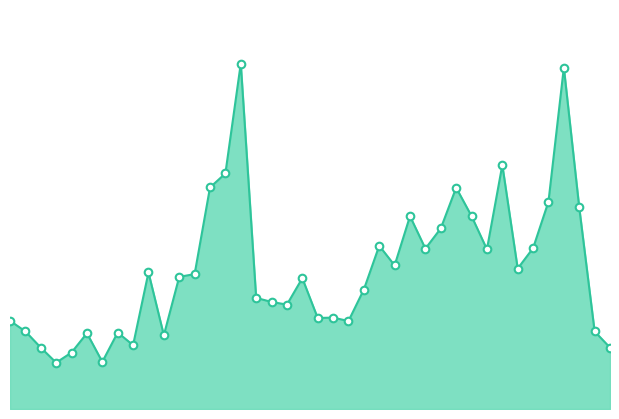

What is the total value across all series at 25?

15157.7